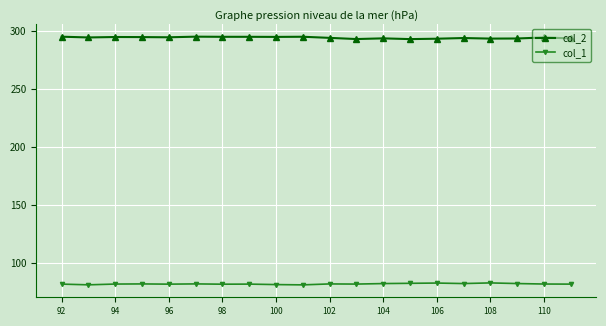

What is the smallest value displayed?

81.4